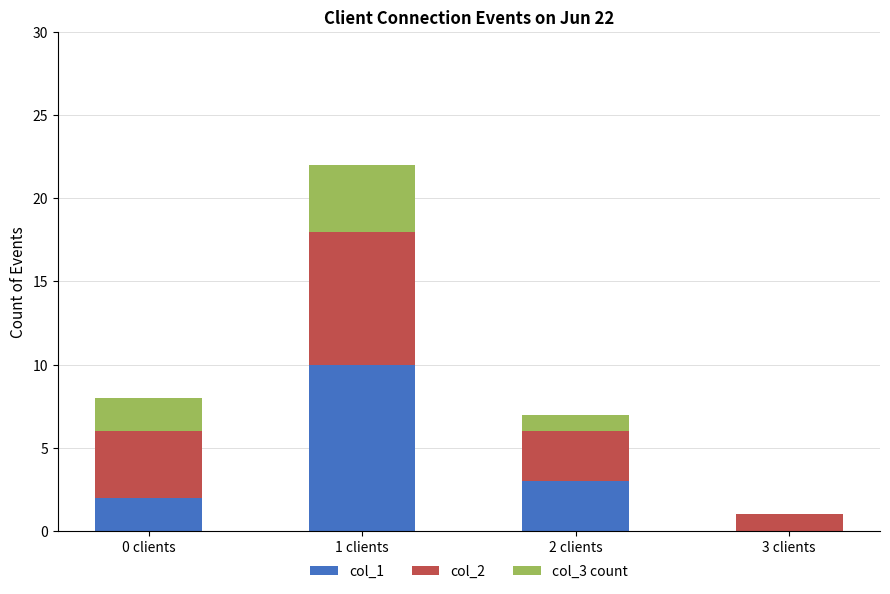

True or false: col_1 has a value of 14 at 1 clients.

False